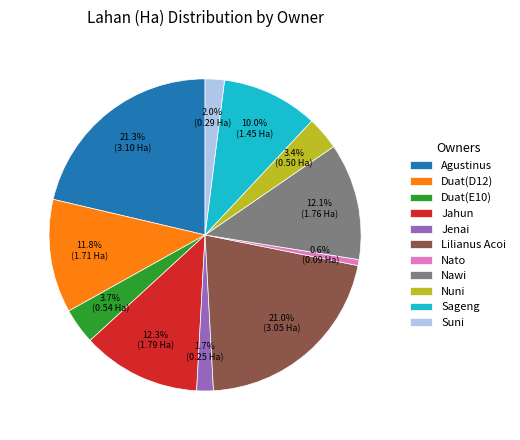

To the nearest percent, what percentage of the pie is Suni?

2%